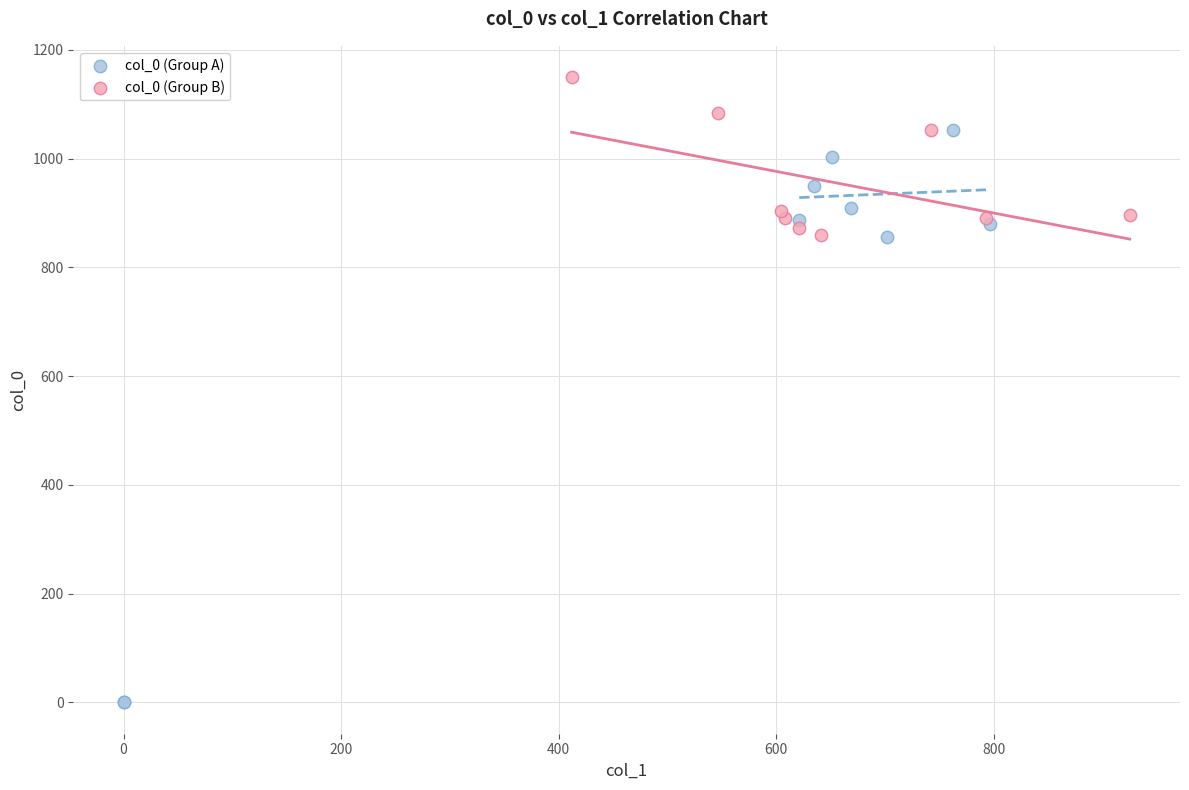

Which series has the largest Y range (max minus min)?

col_0 (Group A)